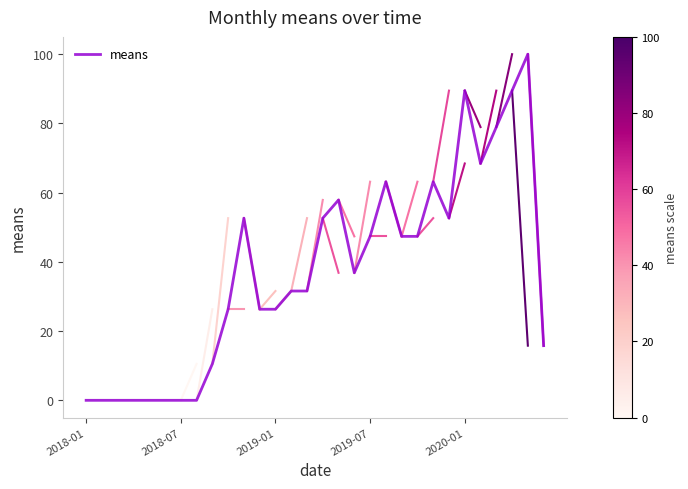

What is the greatest value displayed?

100.0